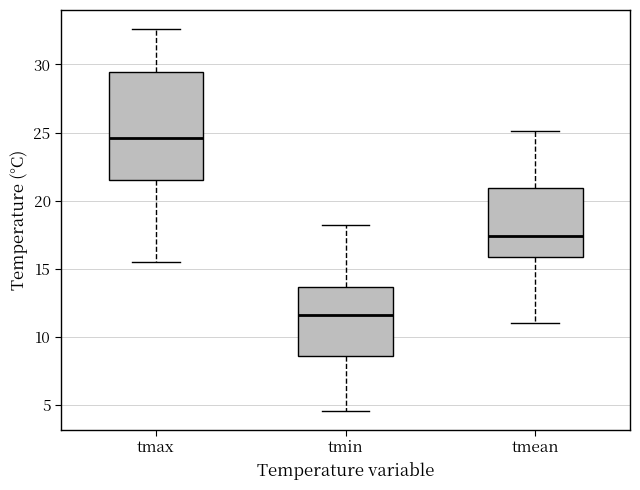

Reading left to right, read every box against the y-axis: the position of its median line, the range the box covers, and the ends of its whiskers. The values are not printed on the chart, so give them approximately, as read against the axis.

tmax: median 24.5, box 21.5 to 29.5, whiskers 15.5 to 32.5
tmin: median 11.5, box 8.5 to 13.5, whiskers 4.5 to 18.0
tmean: median 17.5, box 16.0 to 21.0, whiskers 11.0 to 25.0